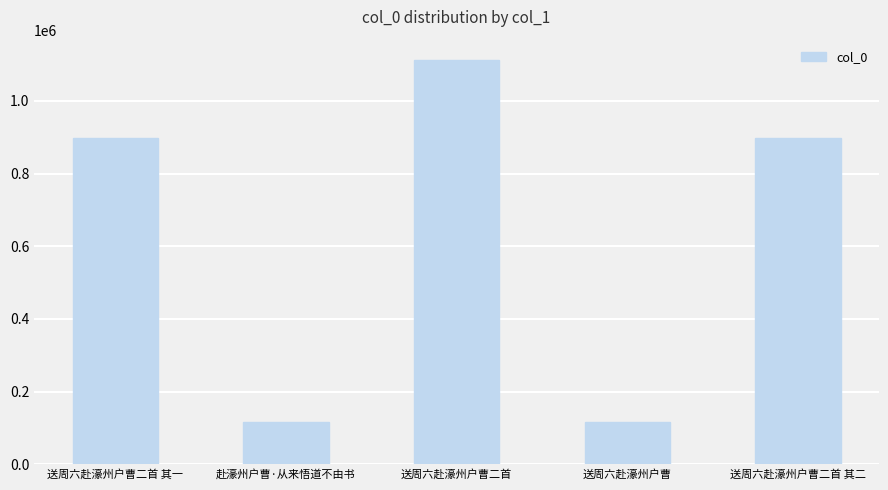

What is the maximum value shown in the chart?

1112814